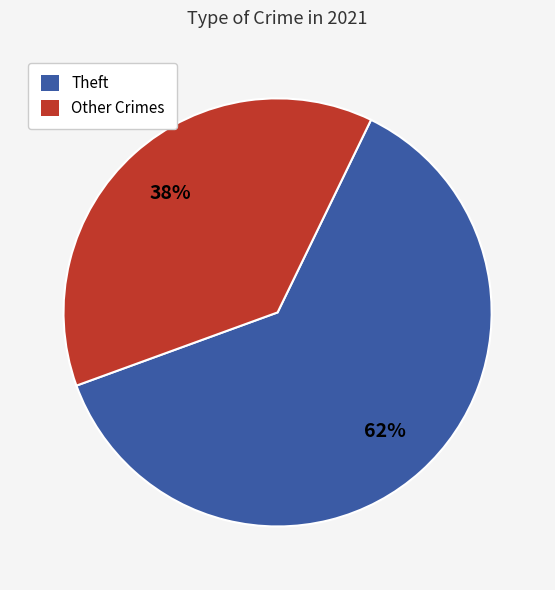

To the nearest percent, what is the average slice percentage?

50%